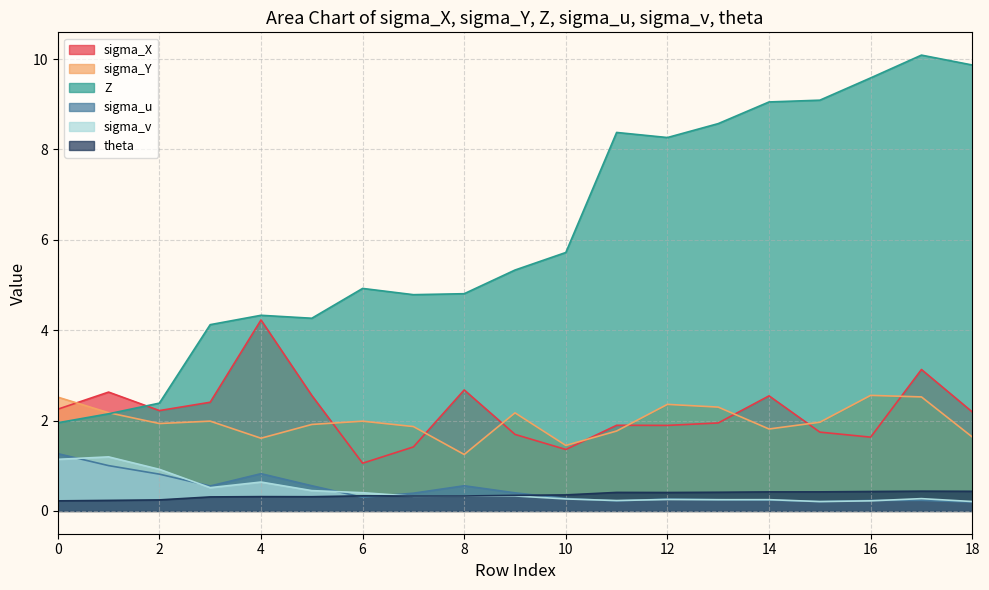

Which series changed the most between 1 and 13?

Z